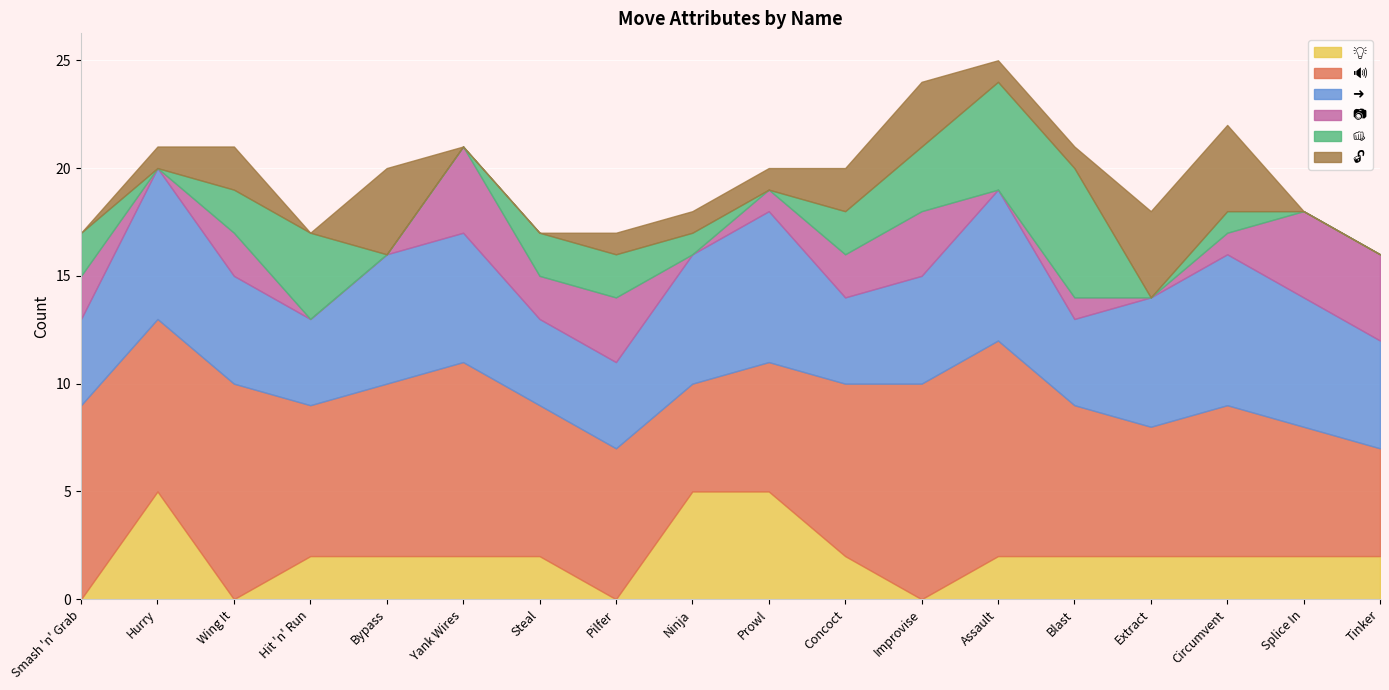

Is it true that ➜ equals 6 at Splice In?

True